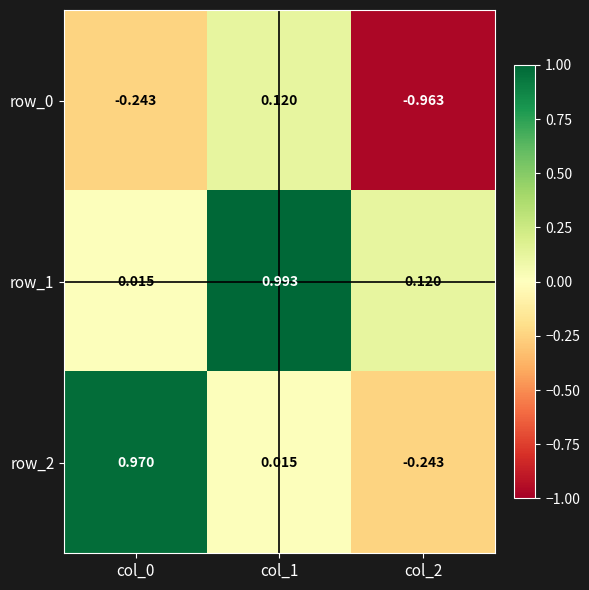

Reading left to right, transcribe all the data shown in this chart.

row_0: col_0=-0.2	col_1=0.1	col_2=-1.0
row_1: col_0=0.0	col_1=1.0	col_2=0.1
row_2: col_0=1.0	col_1=0.0	col_2=-0.2